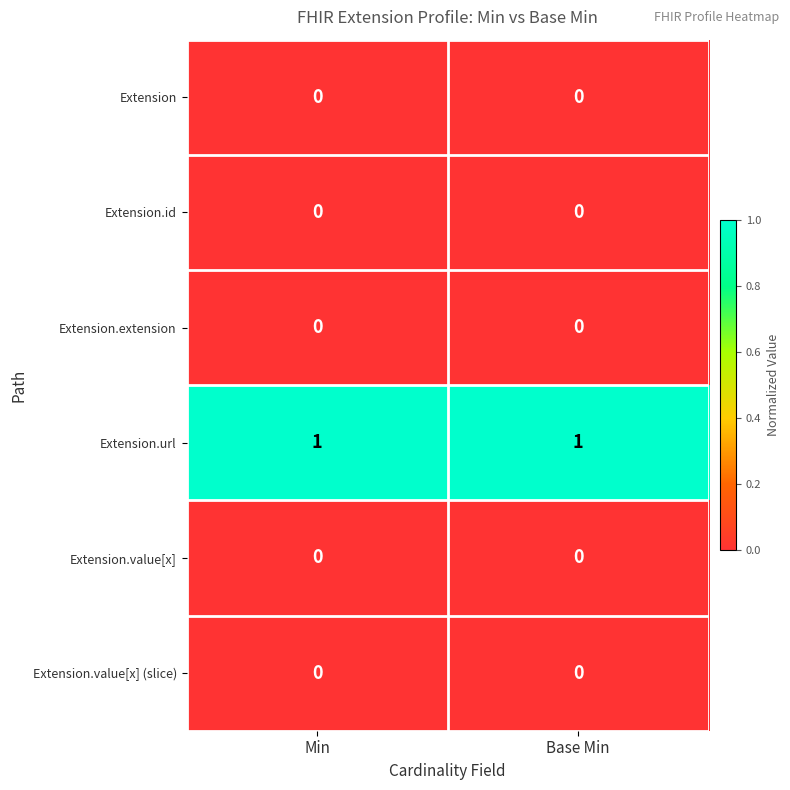

Reading left to right, extract all data points from this chart.

Extension: Min=0	Base Min=0
Extension.id: Min=0	Base Min=0
Extension.extension: Min=0	Base Min=0
Extension.url: Min=1	Base Min=1
Extension.value[x]: Min=0	Base Min=0
Extension.value[x] (slice): Min=0	Base Min=0